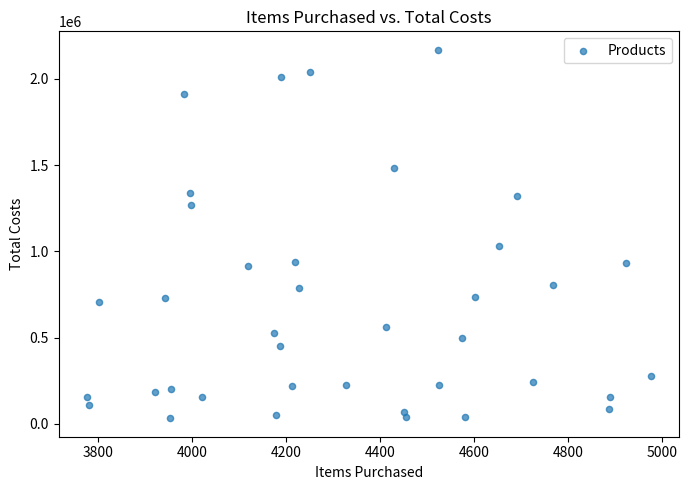

What Y value in the scatter plot is closest to 1100084?

1033476.7